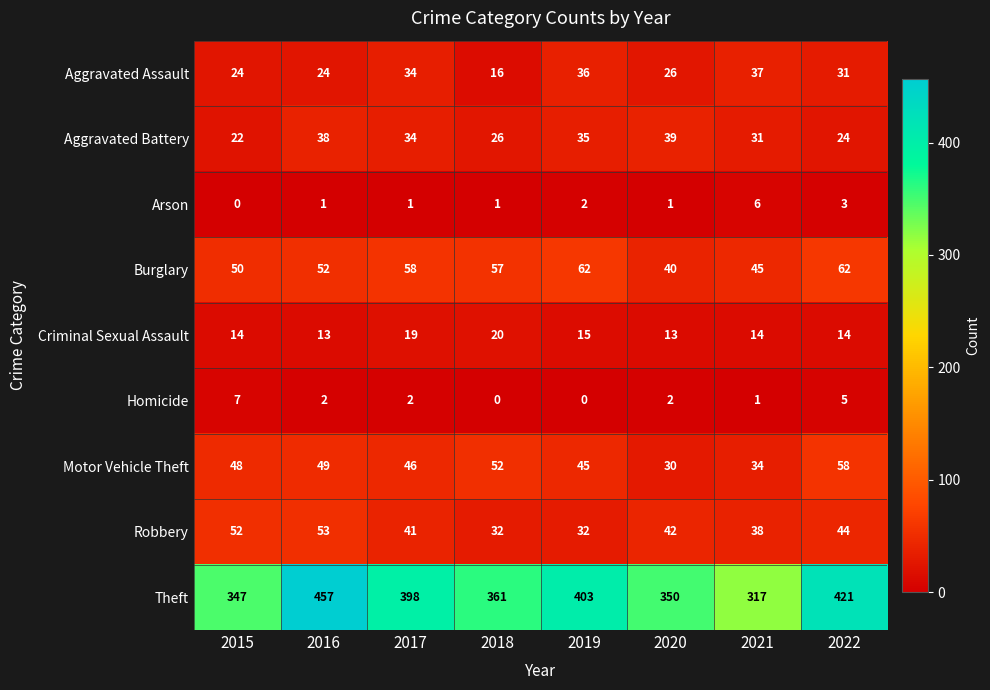

What is the total value across all series at 2018?

565